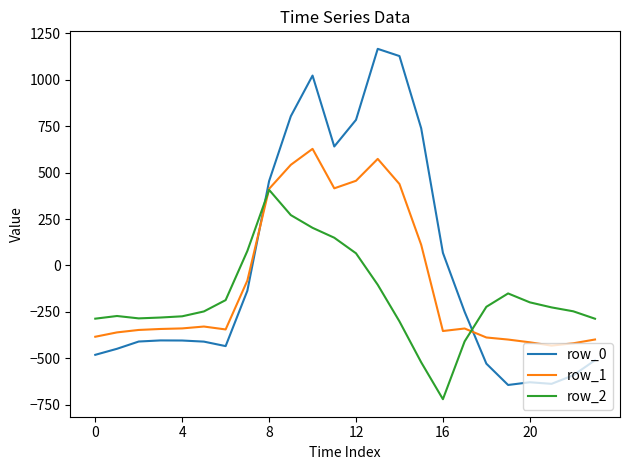

True or false: row_0 and row_2 intersect in this chart.

True